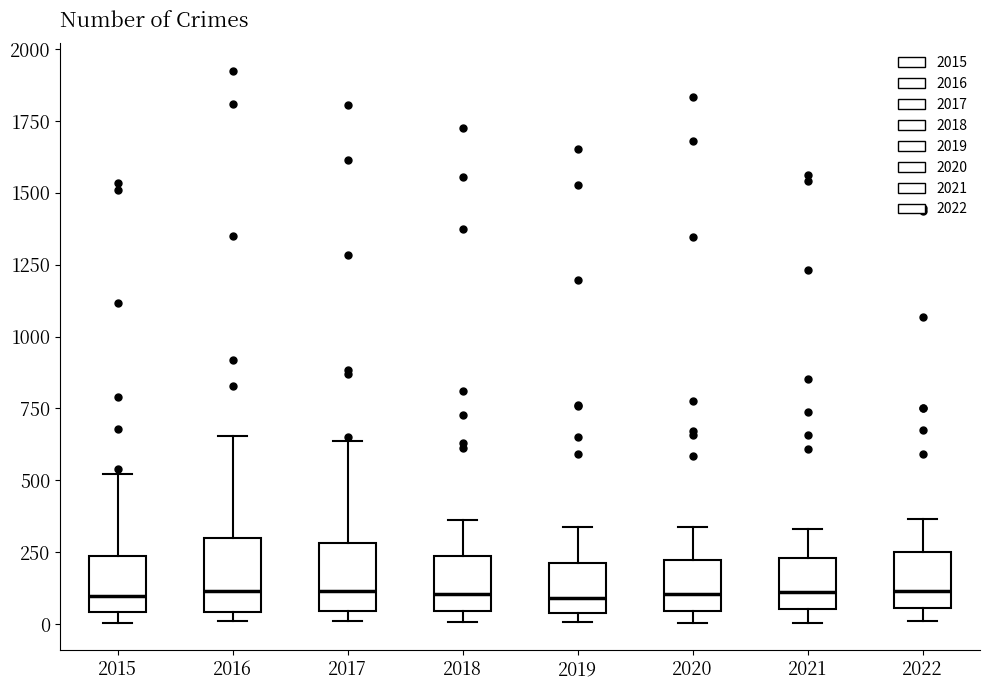

Reading left to right, read every box against the y-axis: the position of its median line, the range the box covers, and the ends of its whiskers. The values are not printed on the chart, so give them approximately, as read against the axis.

2015: median 100, box 50 to 250, whiskers 0 to 500
2016: median 100, box 50 to 300, whiskers 0 to 650
2017: median 100, box 50 to 300, whiskers 0 to 650
2018: median 100, box 50 to 250, whiskers 0 to 350
2019: median 100, box 50 to 200, whiskers 0 to 350
2020: median 100, box 50 to 200, whiskers 0 to 350
2021: median 100, box 50 to 250, whiskers 0 to 350
2022: median 100, box 50 to 250, whiskers 0 to 350